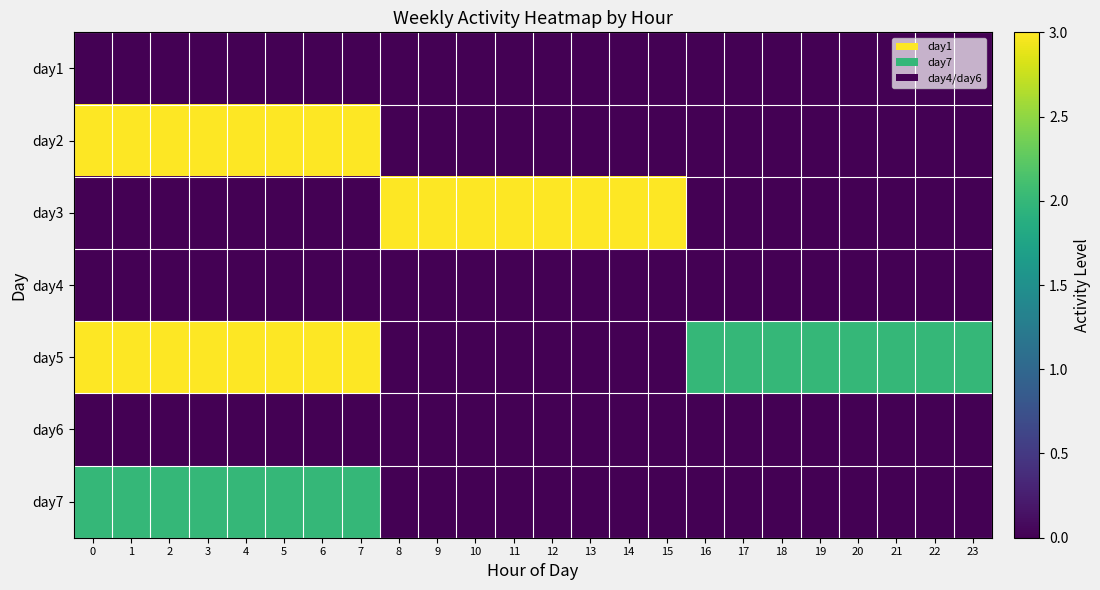

Reading left to right, extract all data points from this chart.

day1: 0=0	1=0	2=0	3=0	4=0	5=0	6=0	7=0	8=0	9=0	10=0	11=0	12=0	13=0	14=0	15=0	16=0	17=0	18=0	19=0	20=0	21=0	22=0	23=0
day2: 0=3	1=3	2=3	3=3	4=3	5=3	6=3	7=3	8=0	9=0	10=0	11=0	12=0	13=0	14=0	15=0	16=0	17=0	18=0	19=0	20=0	21=0	22=0	23=0
day3: 0=0	1=0	2=0	3=0	4=0	5=0	6=0	7=0	8=3	9=3	10=3	11=3	12=3	13=3	14=3	15=3	16=0	17=0	18=0	19=0	20=0	21=0	22=0	23=0
day4: 0=0	1=0	2=0	3=0	4=0	5=0	6=0	7=0	8=0	9=0	10=0	11=0	12=0	13=0	14=0	15=0	16=0	17=0	18=0	19=0	20=0	21=0	22=0	23=0
day5: 0=3	1=3	2=3	3=3	4=3	5=3	6=3	7=3	8=0	9=0	10=0	11=0	12=0	13=0	14=0	15=0	16=2	17=2	18=2	19=2	20=2	21=2	22=2	23=2
day6: 0=0	1=0	2=0	3=0	4=0	5=0	6=0	7=0	8=0	9=0	10=0	11=0	12=0	13=0	14=0	15=0	16=0	17=0	18=0	19=0	20=0	21=0	22=0	23=0
day7: 0=2	1=2	2=2	3=2	4=2	5=2	6=2	7=2	8=0	9=0	10=0	11=0	12=0	13=0	14=0	15=0	16=0	17=0	18=0	19=0	20=0	21=0	22=0	23=0